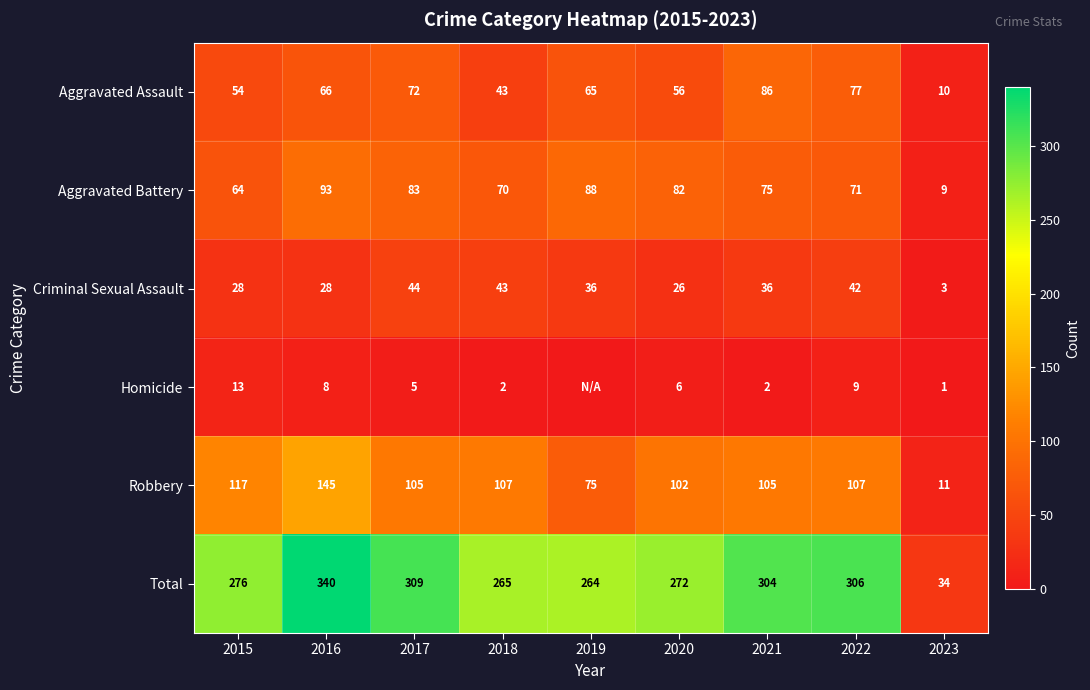

Is the value of Total at 2019 greater than the value of Aggravated Battery at 2022?

Yes